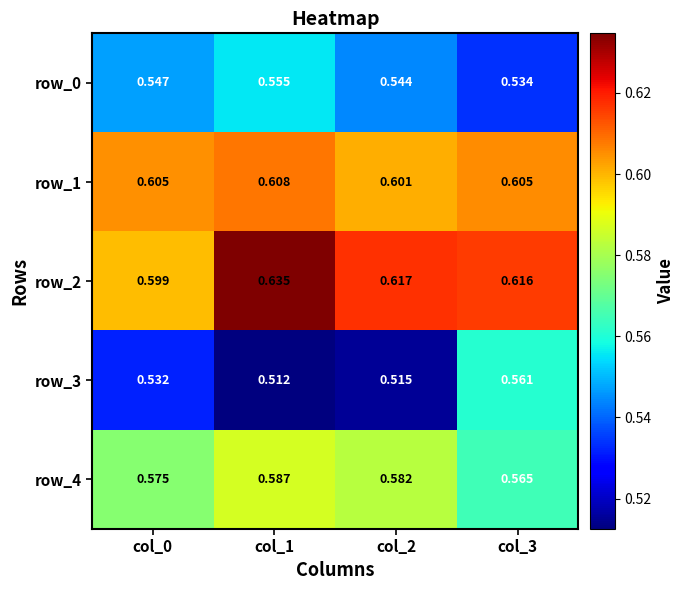

What is the total value across all series at col_3?

2.9